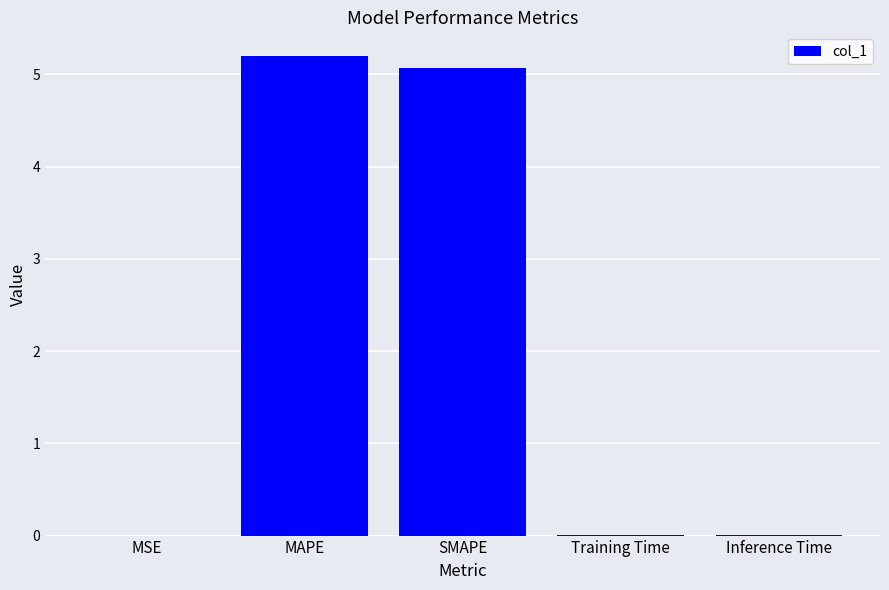

What is the maximum value shown in the chart?

5.2